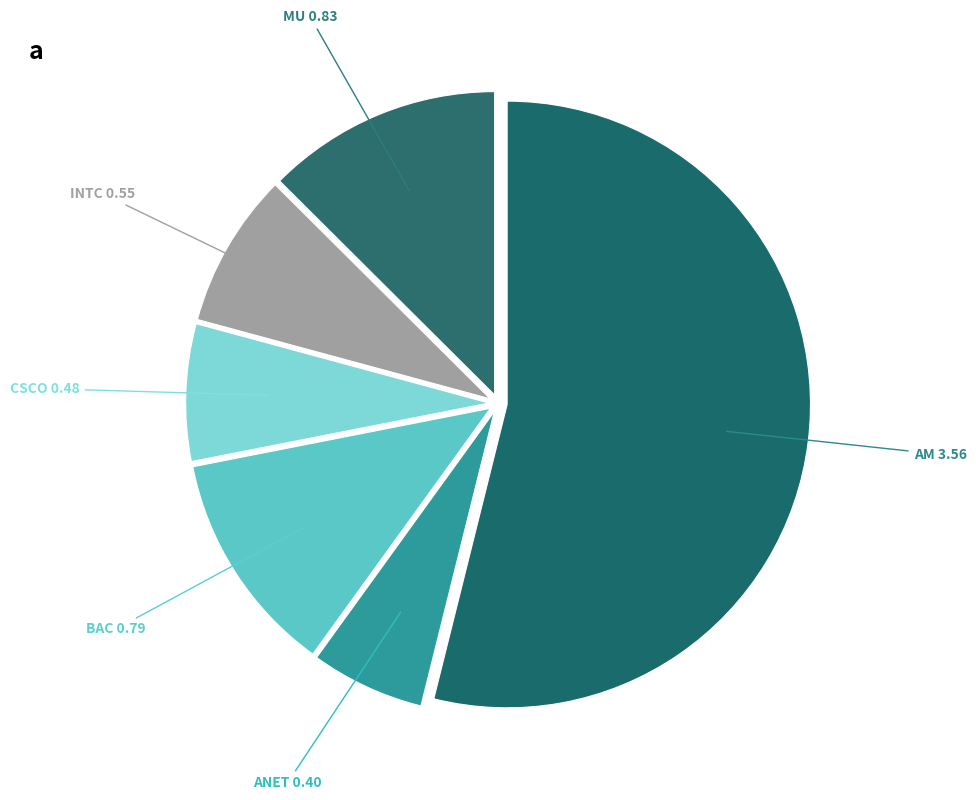

What is the smallest slice in the pie chart?

ANET